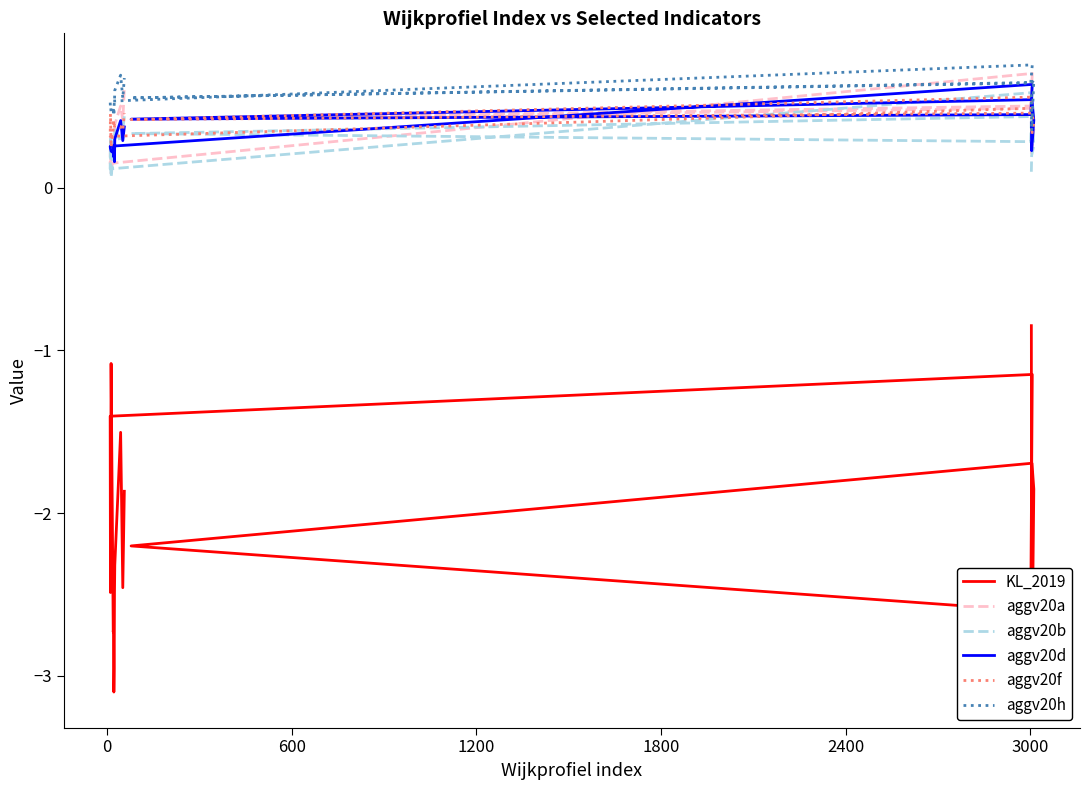

At which category is the sum across all series the highest?

3000